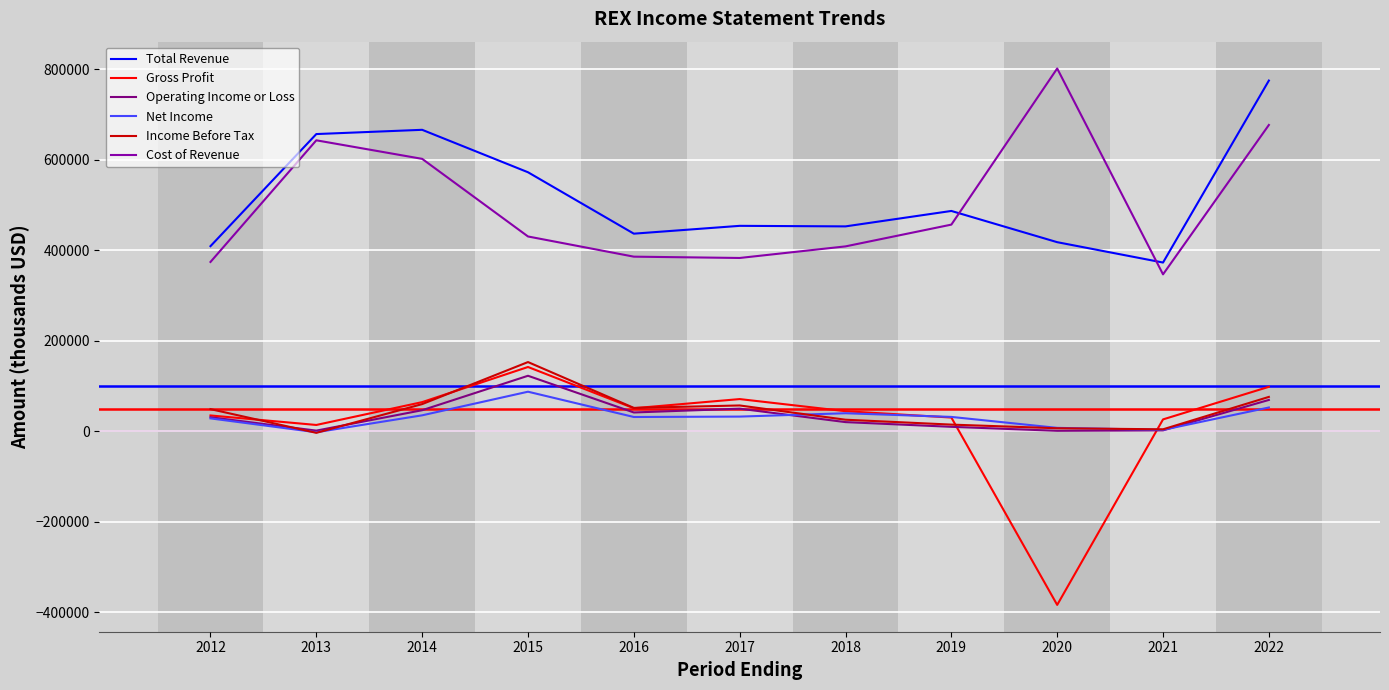

Count the number of data series in this chart.

6